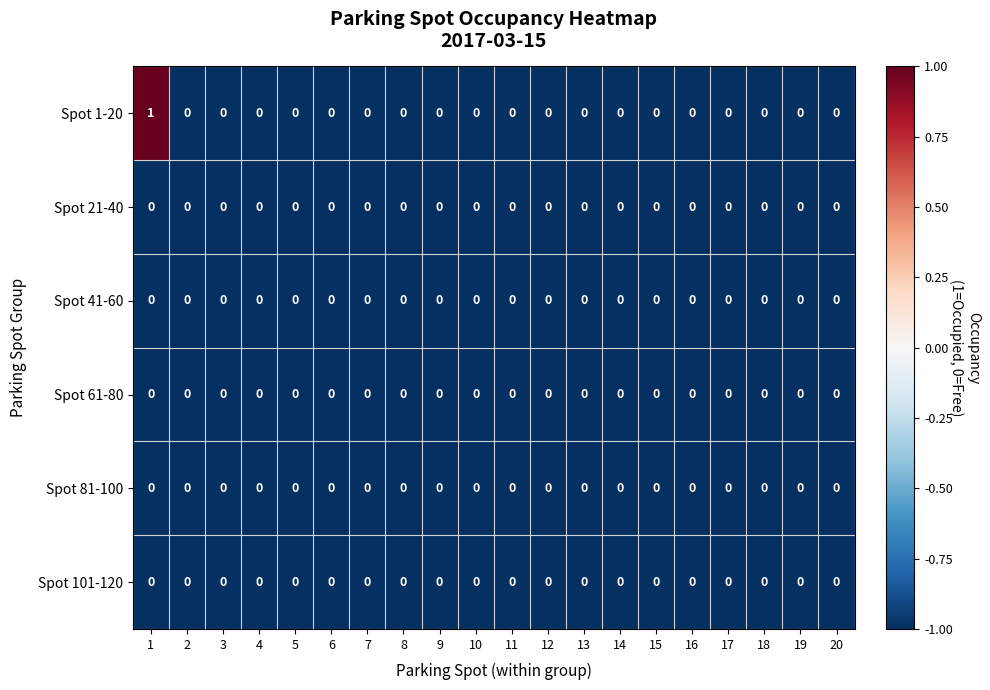

True or false: Spot 61-80 has a value of 0 at 12.

True